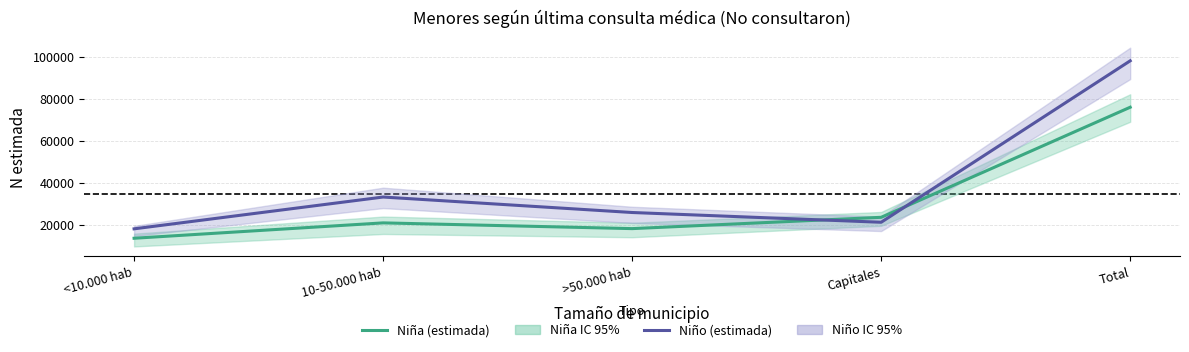

True or false: Niña (estimada) has more than 1 points higher than both neighbors.

False